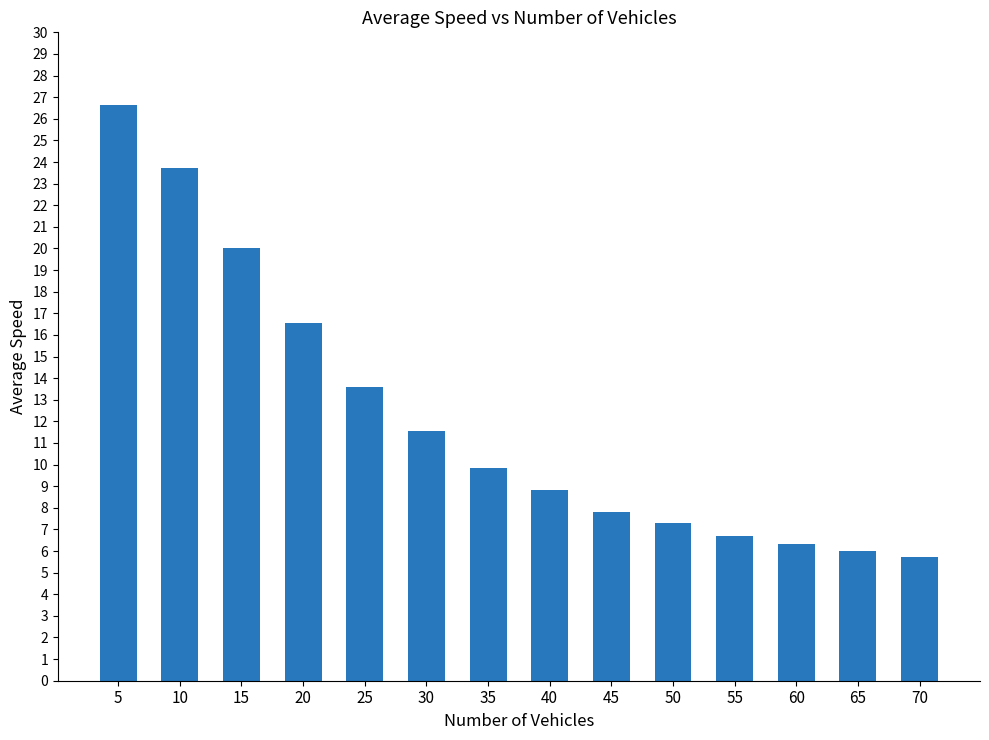

What is the sum of the values at 25 and 40?

22.4